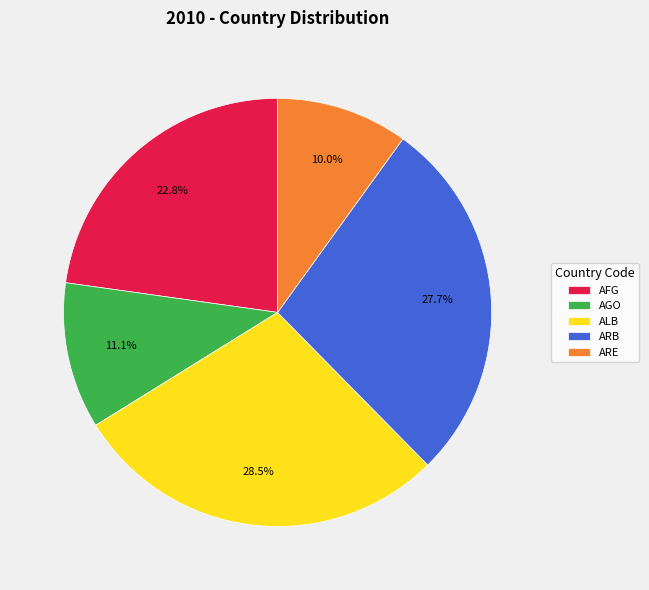

Is it true that ARE is 17% of the pie?

False